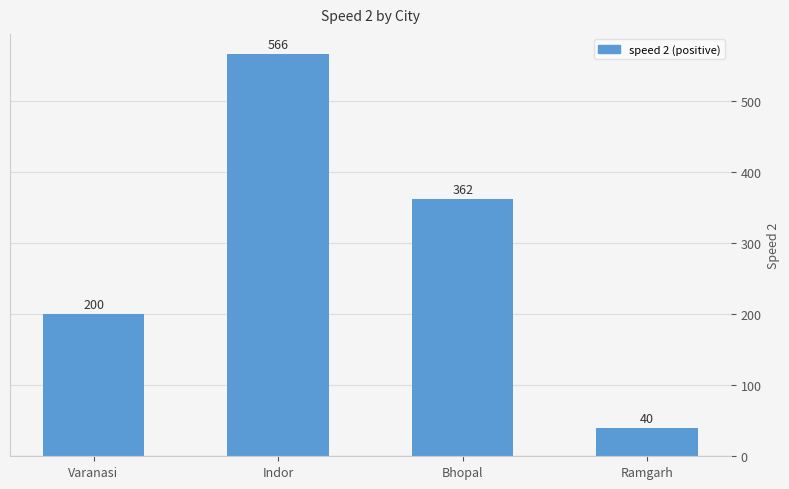

The chart shows a value of 47 at Varanasi. True or false?

False